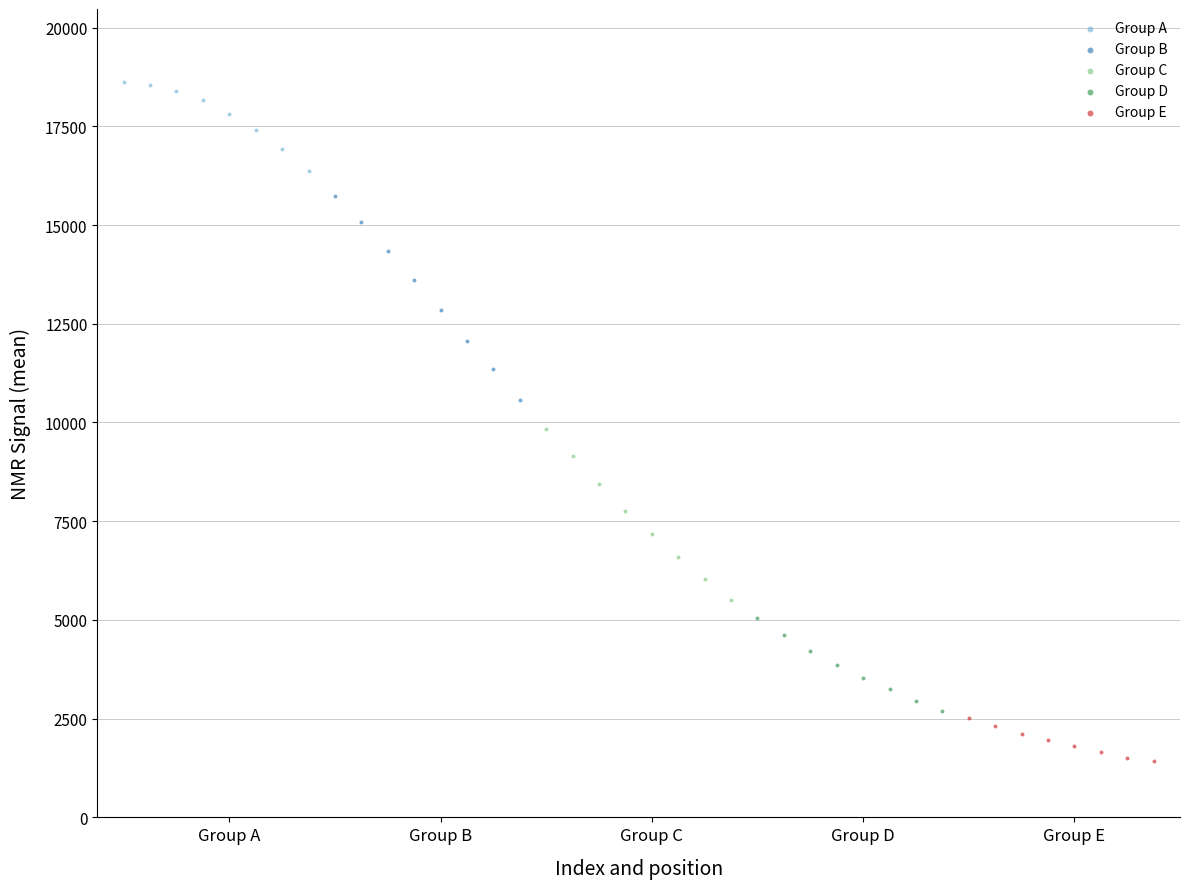

Which series reaches the maximum Y coordinate?

Group A